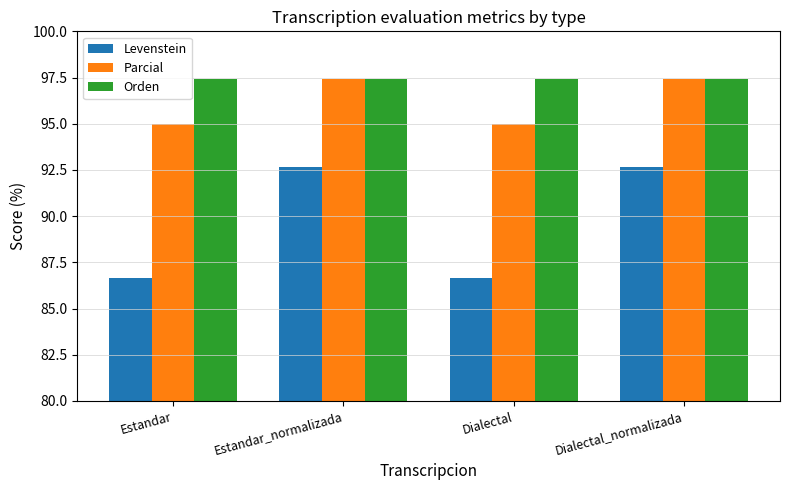

Rank the series at Estandar from lowest to highest value.

Levenstein, Parcial, Orden